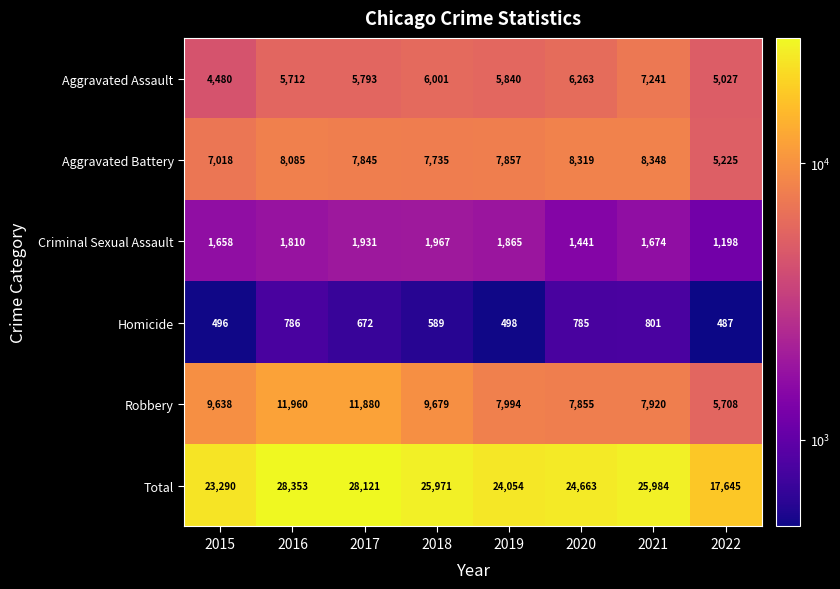

At how many categories does at least one series exceed 9130?

8